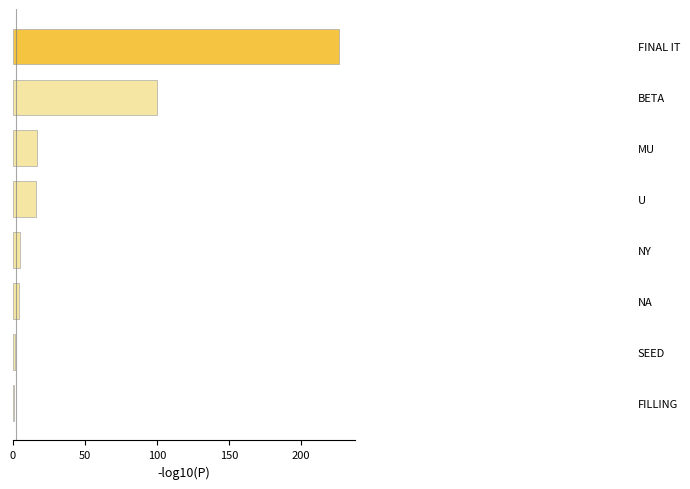

Does the chart contain stacked bars?

No